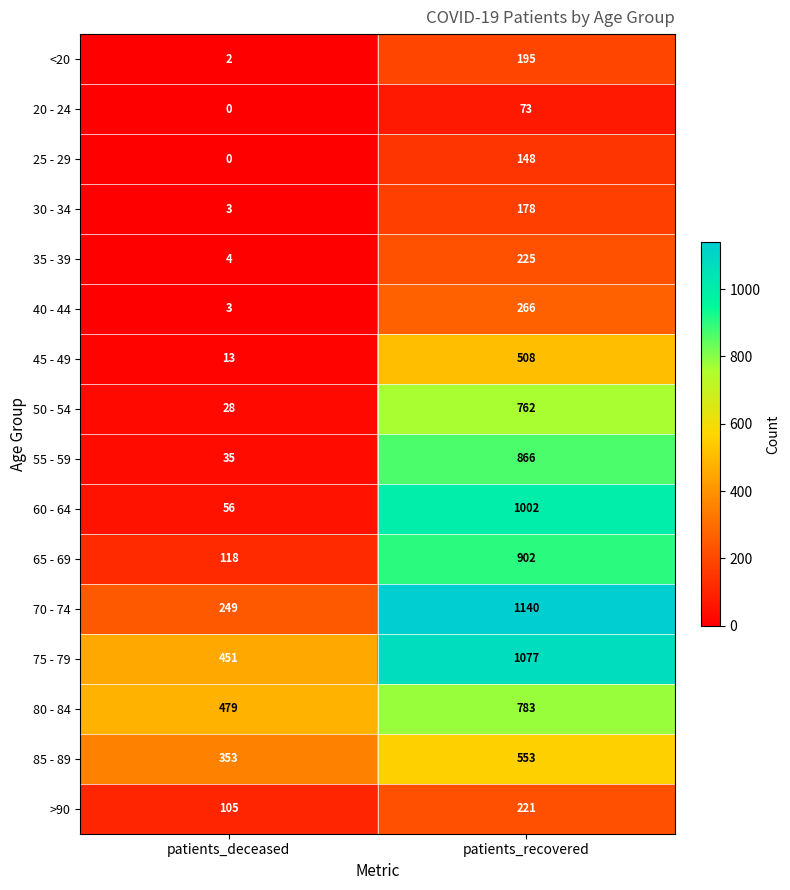

What is the total value across all series at patients_deceased?

1899